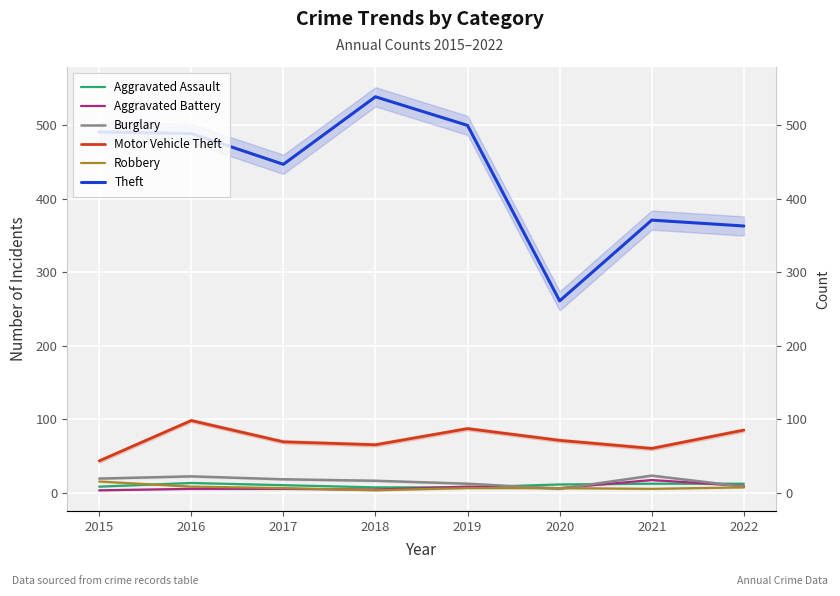

What are all the series names shown in the legend?

Aggravated Assault, Aggravated Battery, Burglary, Motor Vehicle Theft, Robbery, Theft